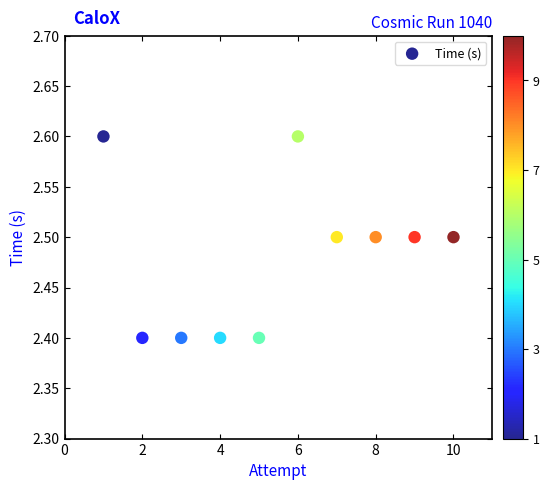

What is the average Y value?

2.5